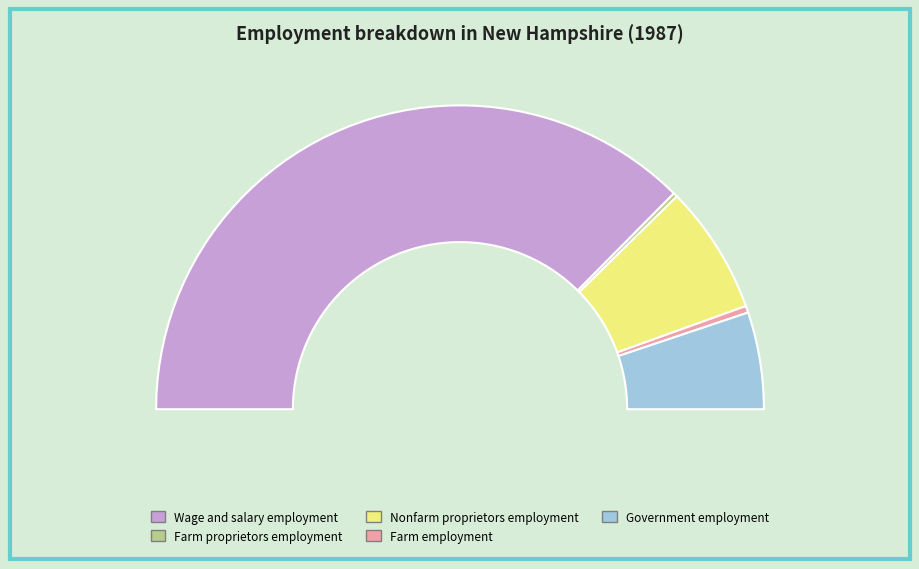

What percentage is NOT represented by Government employment?

89.7%